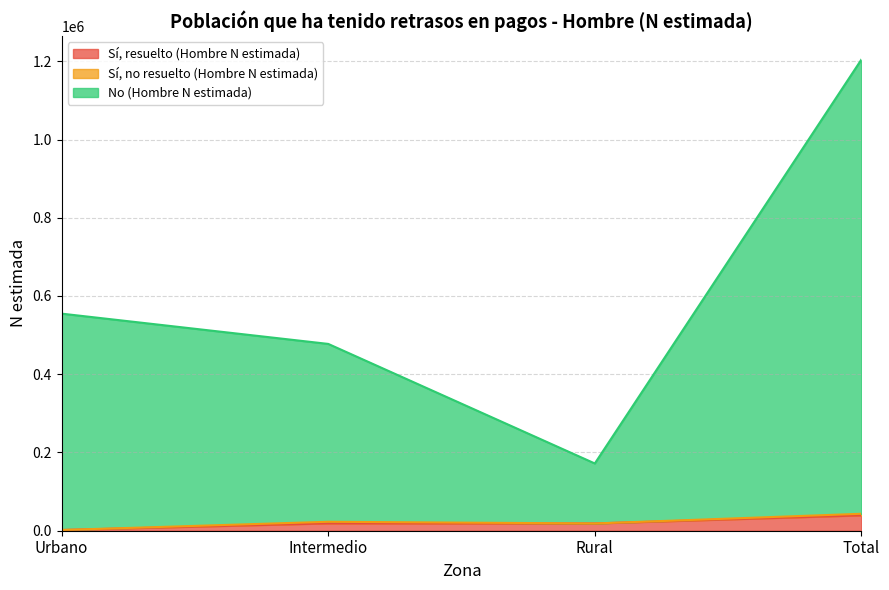

The value of Sí, resuelto (Hombre N estimada) at Total is 39271. True or false?

True